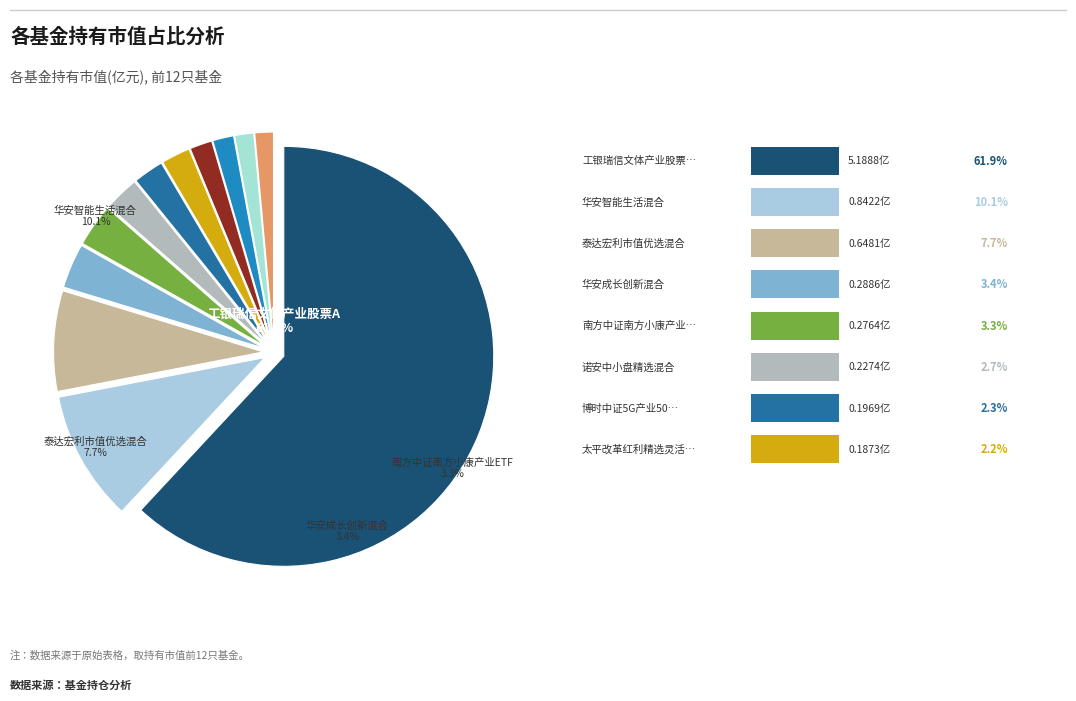

To the nearest percent, what is the difference between the largest and smallest slice percentages?

60%